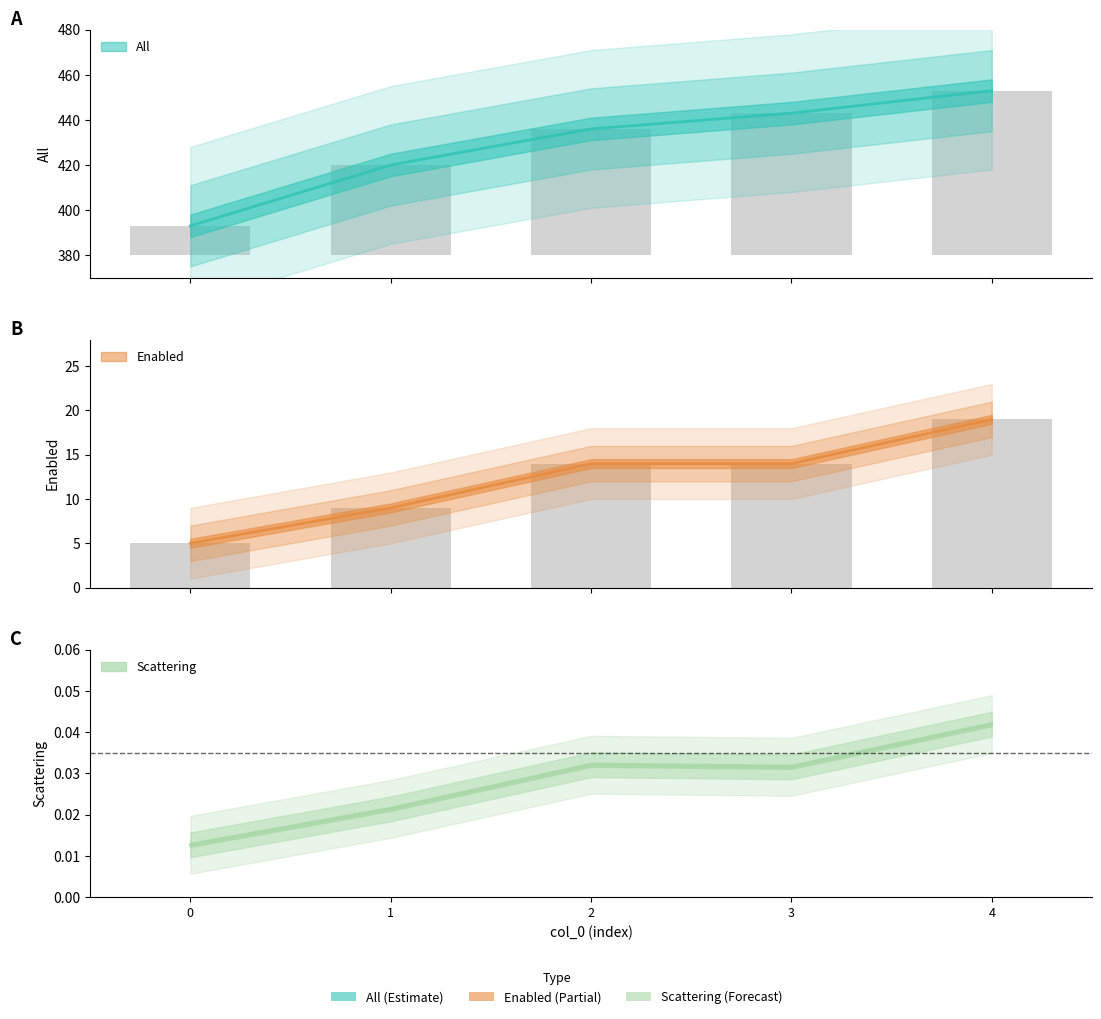

Which series has the largest total across all categories?

All